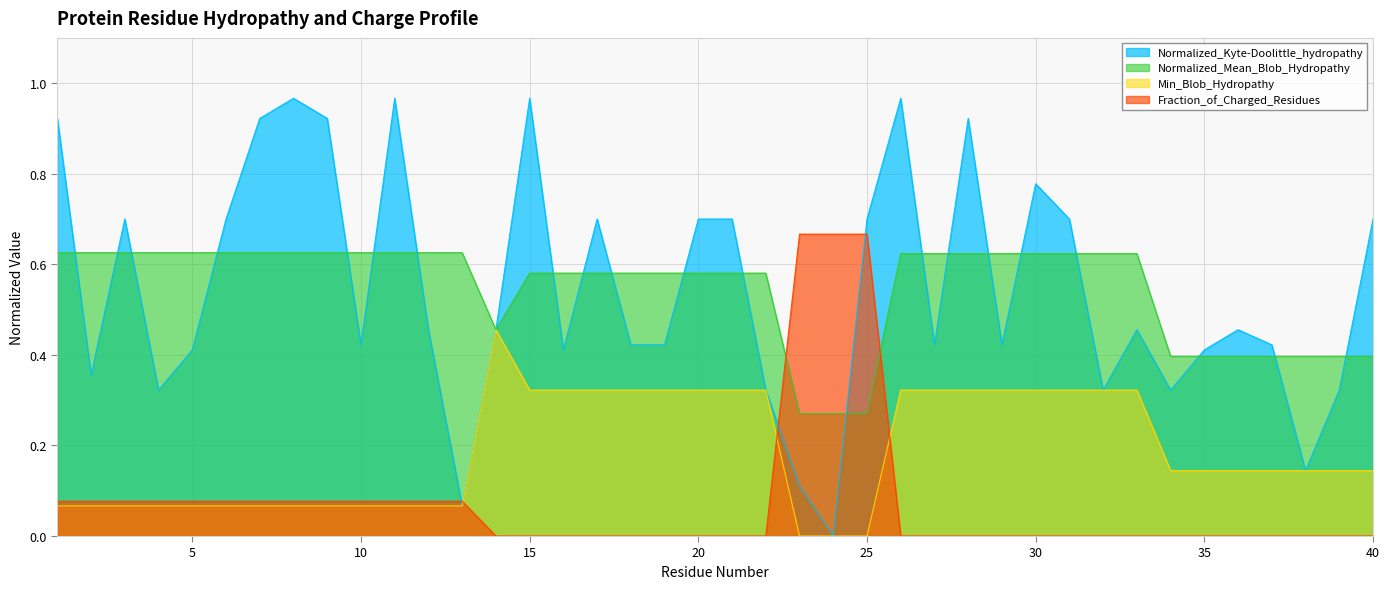

What is the difference between the second highest and minimum values in the Min_Blob_Hydropathy series?

0.3